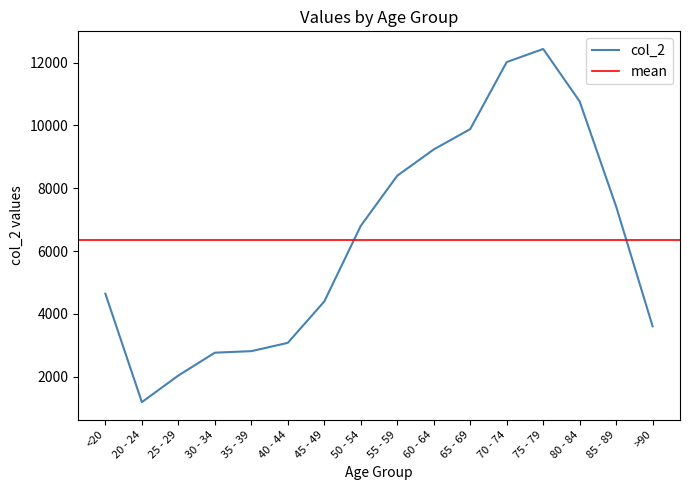

Reading left to right, list all the values displayed in this chart.

<20=4641	20 - 24=1191	25 - 29=2038	30 - 34=2765	35 - 39=2814	40 - 44=3078	45 - 49=4396	50 - 54=6803	55 - 59=8400	60 - 64=9236	65 - 69=9883	70 - 74=12018	75 - 79=12434	80 - 84=10764	85 - 89=7417	>90=3604